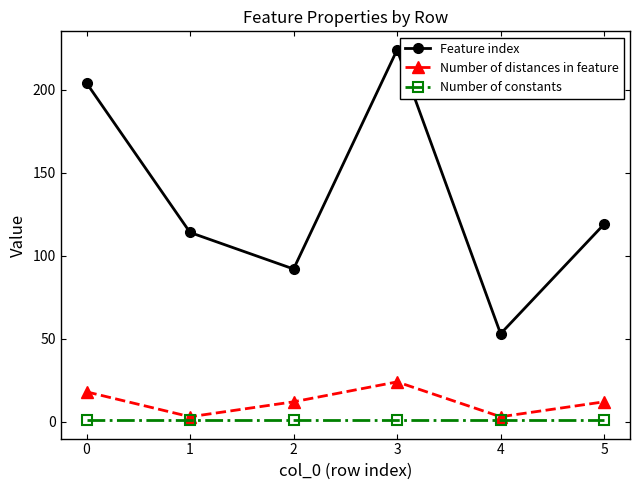

What value does the Feature index series have at 5, to the nearest 10?

120